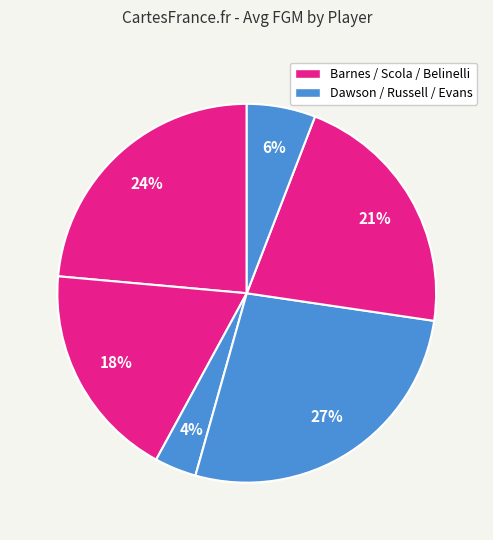

How many slices are in this pie chart?

6